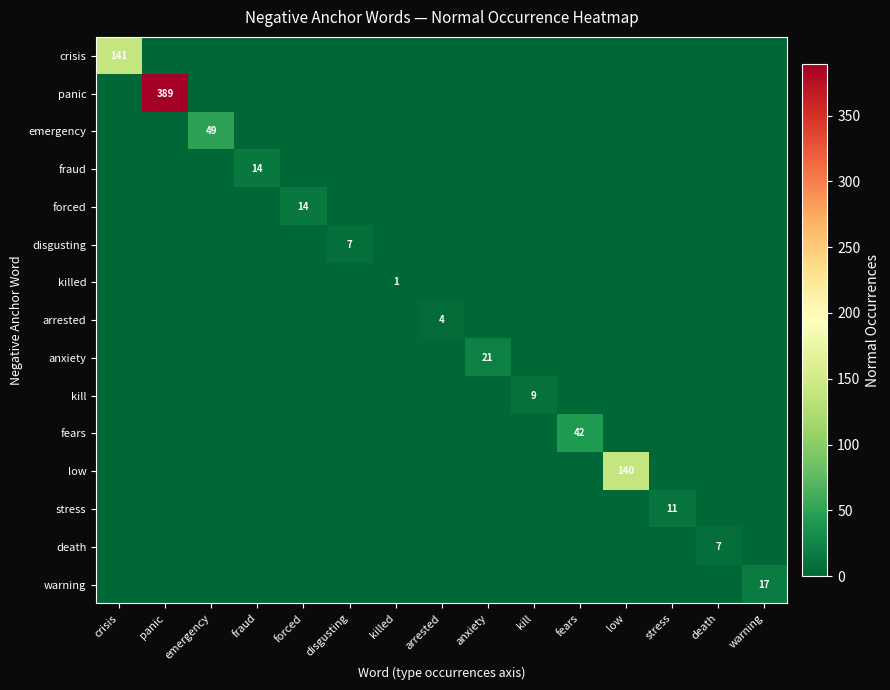

Is it true that forced equals 0 at killed?

True